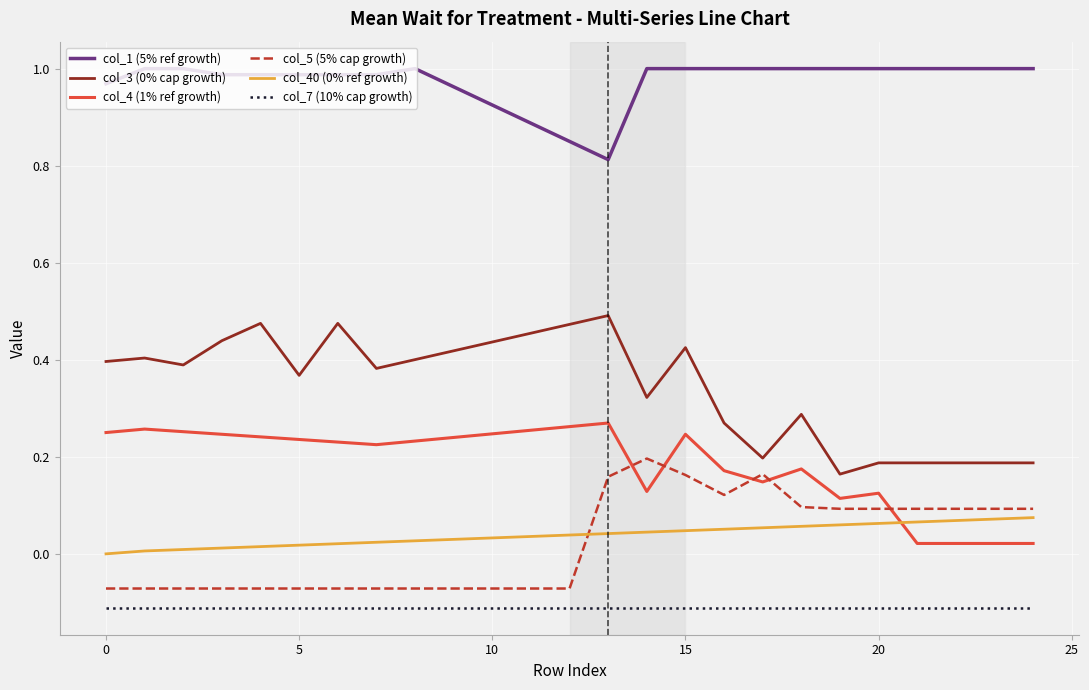

True or false: col_7 (10% cap growth) and col_5 (5% cap growth) intersect in this chart.

False